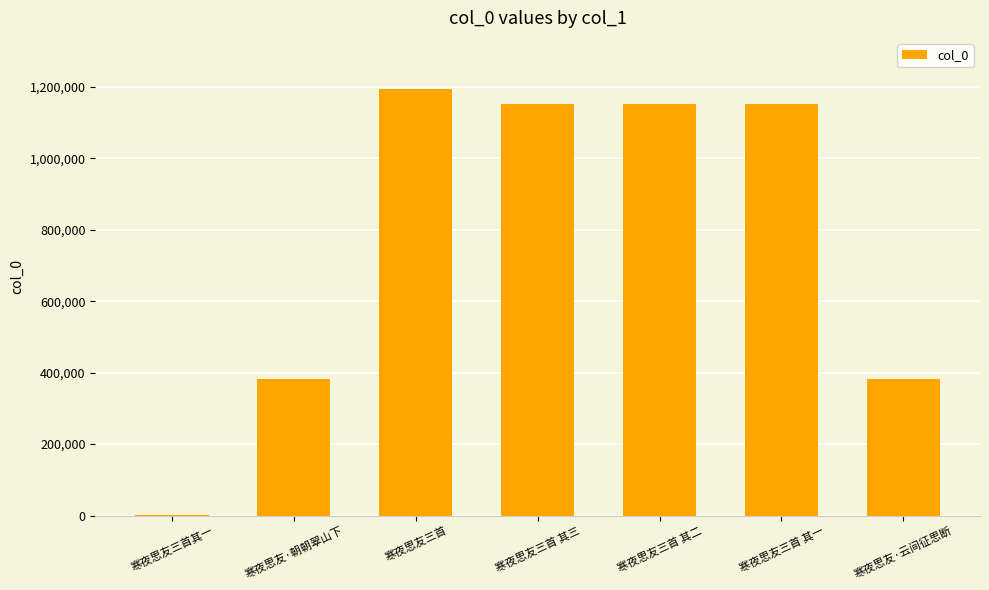

Which label corresponds to the largest value in the chart?

寒夜思友三首